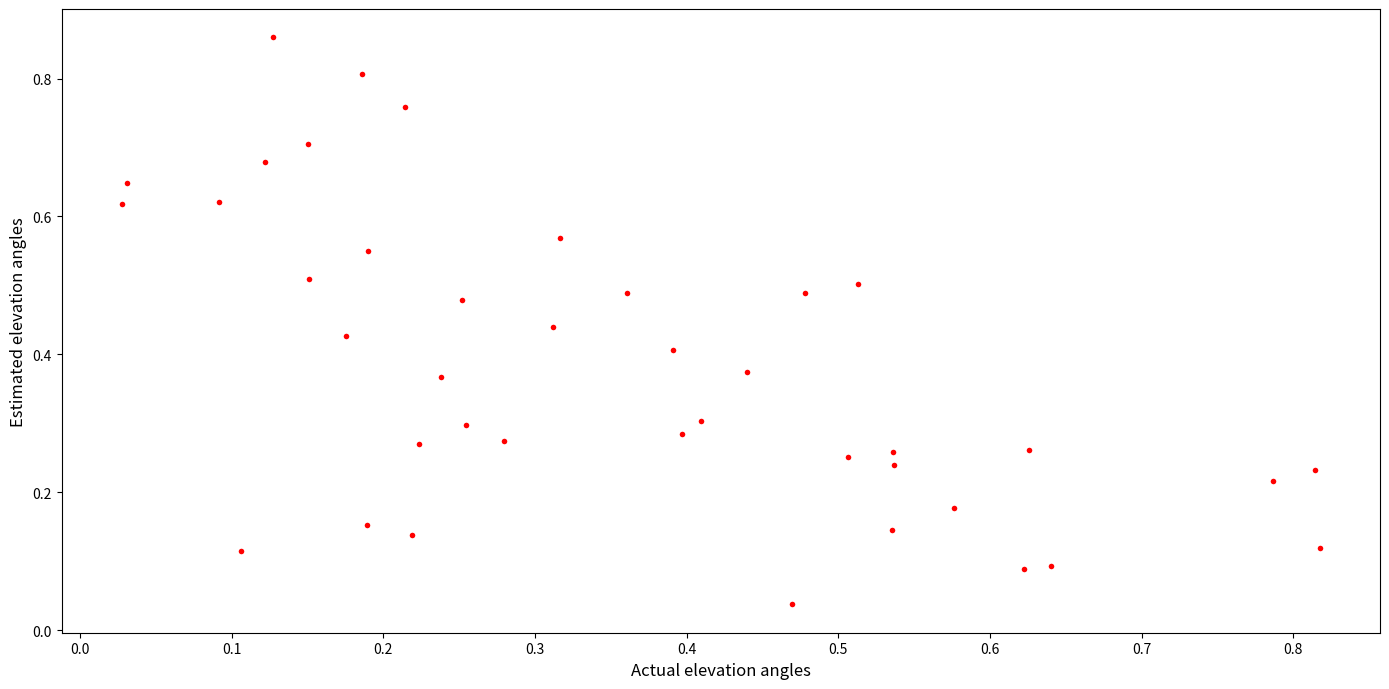

How many data points are displayed?

40